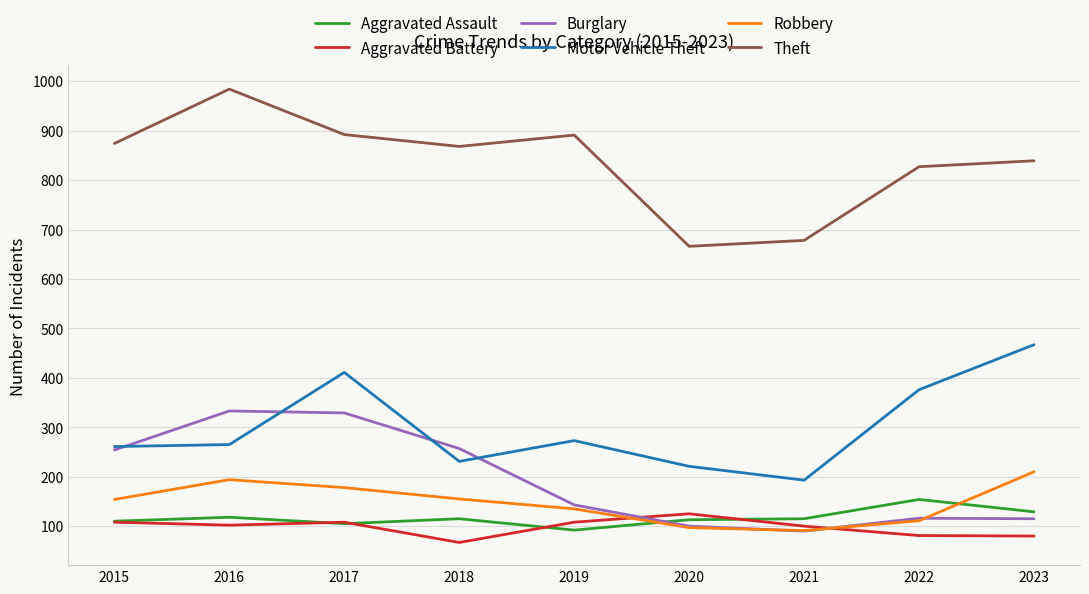

What is the sum of the Motor Vehicle Theft values at 2016 and 2018?

496